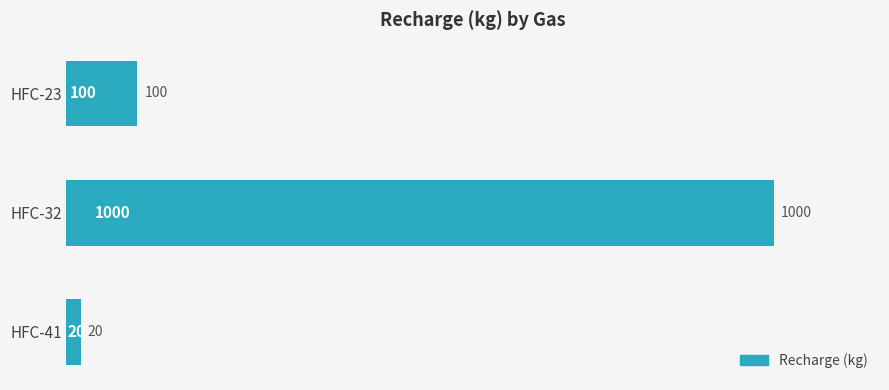

What is the sum of all values?

1120